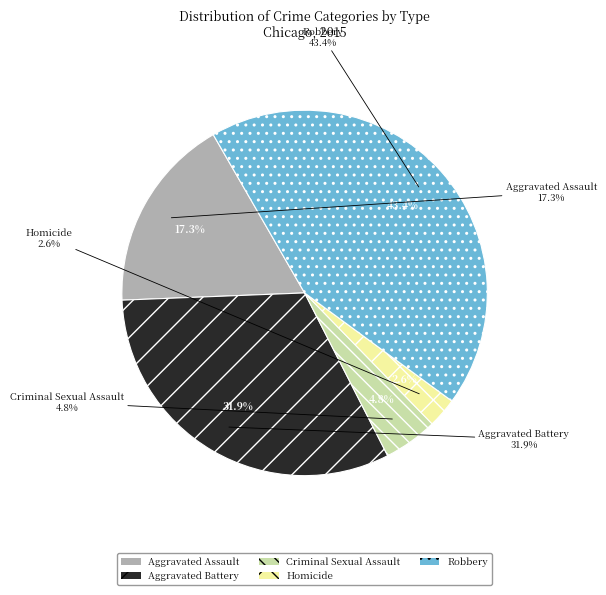

Does Aggravated Battery account for over 50% of the chart?

No